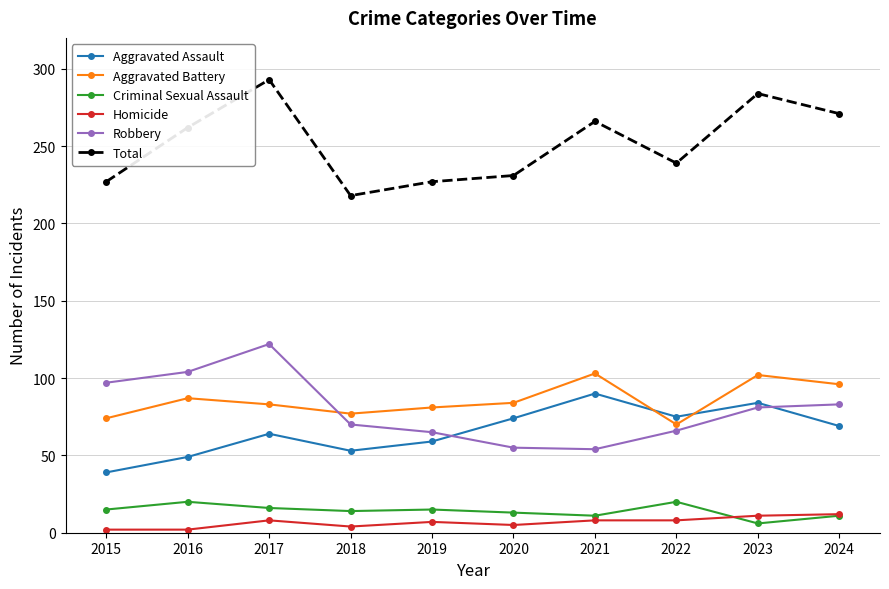

The value of Aggravated Battery at 2018 is 77. True or false?

True